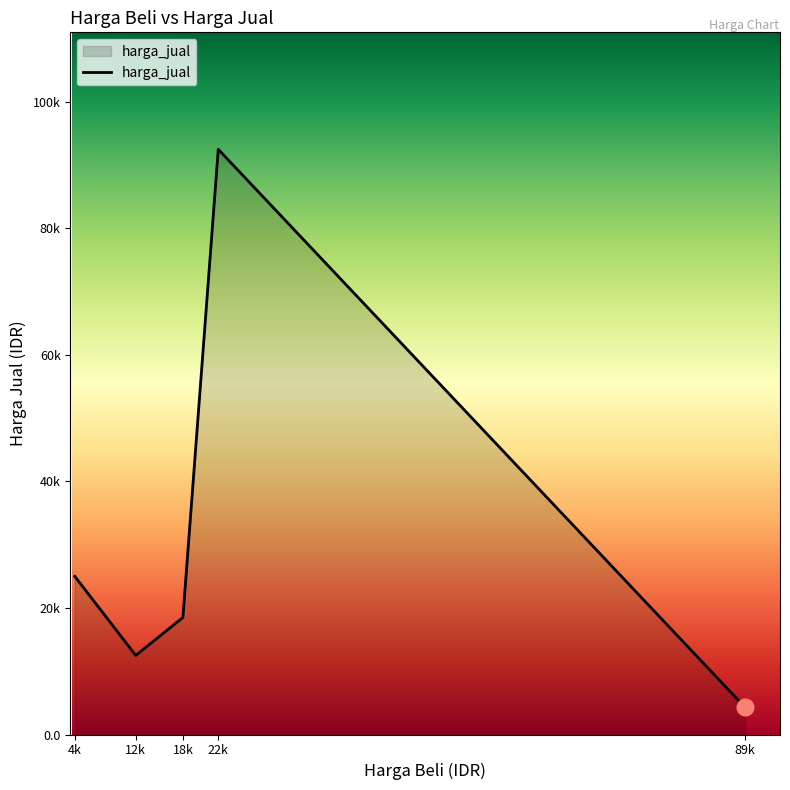

Is this an area chart (filled region under the line)?

Yes